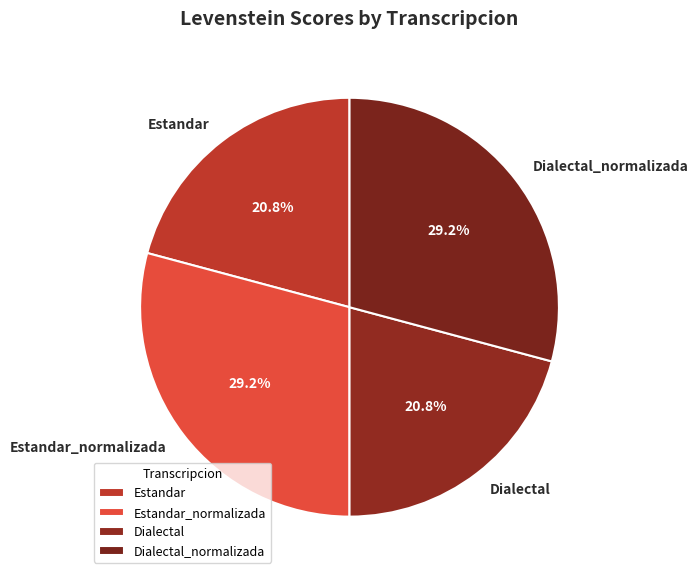

How many slices are in this pie chart?

4